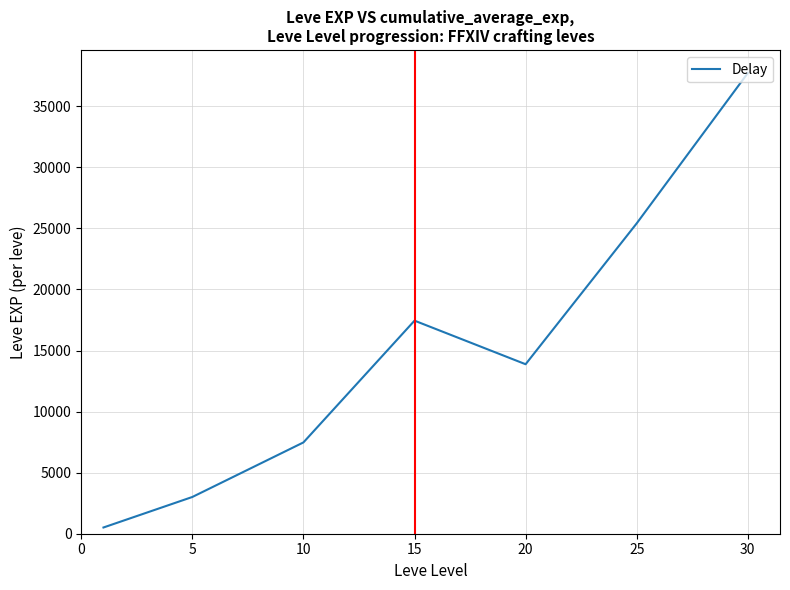

Does the chart display data point markers on the line(s)?

No